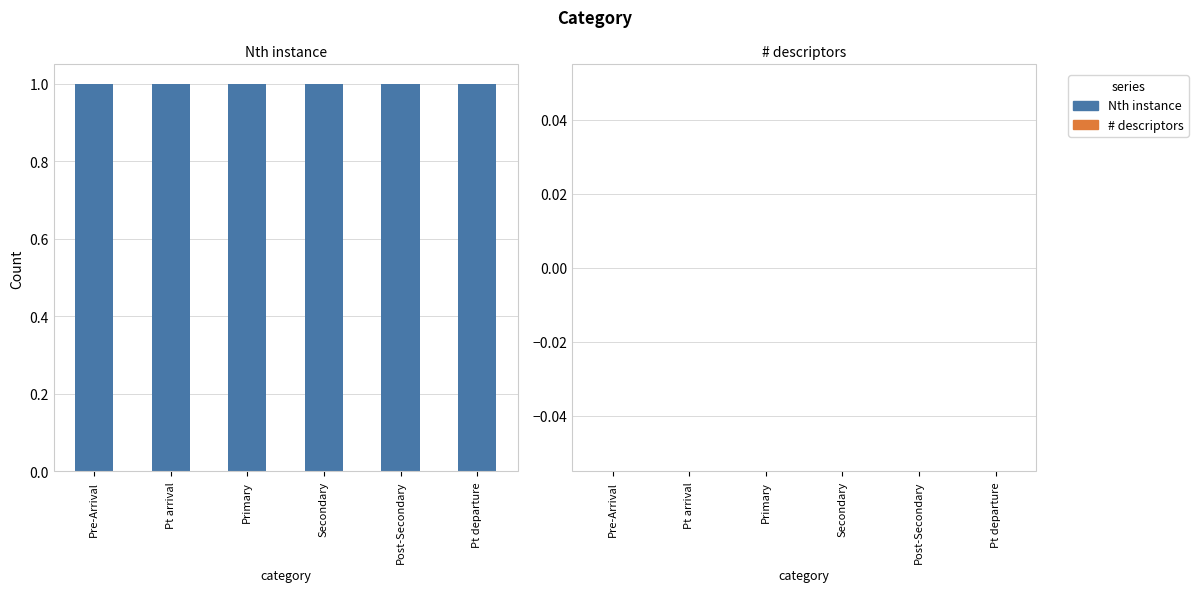

Count the number of data series in this chart.

2